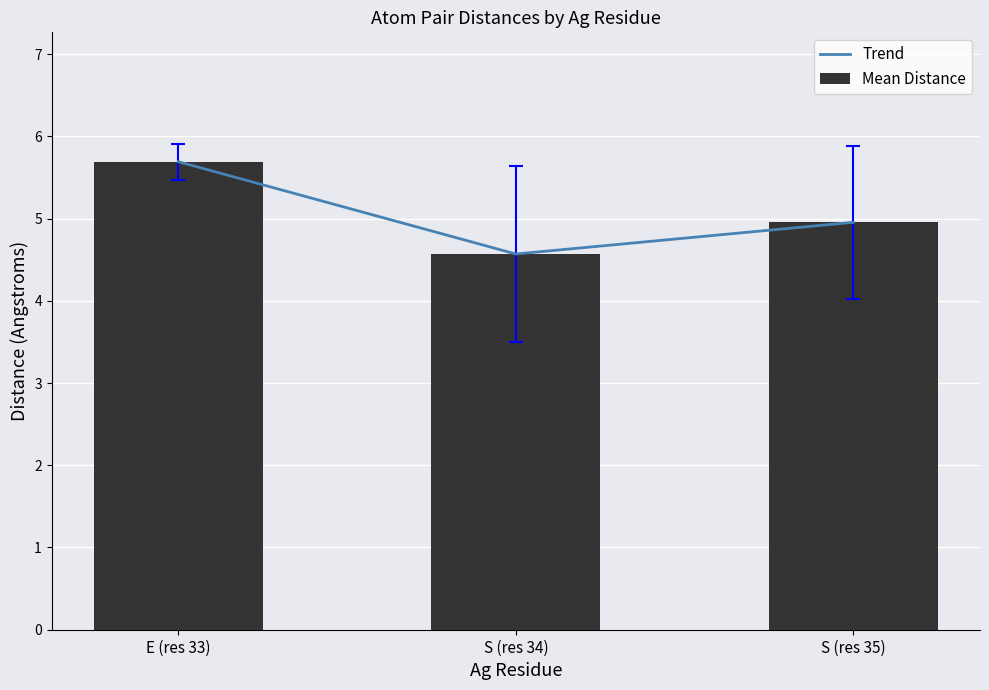

Rank the series by their maximum value, from highest to lowest.

Trend, Mean Distance